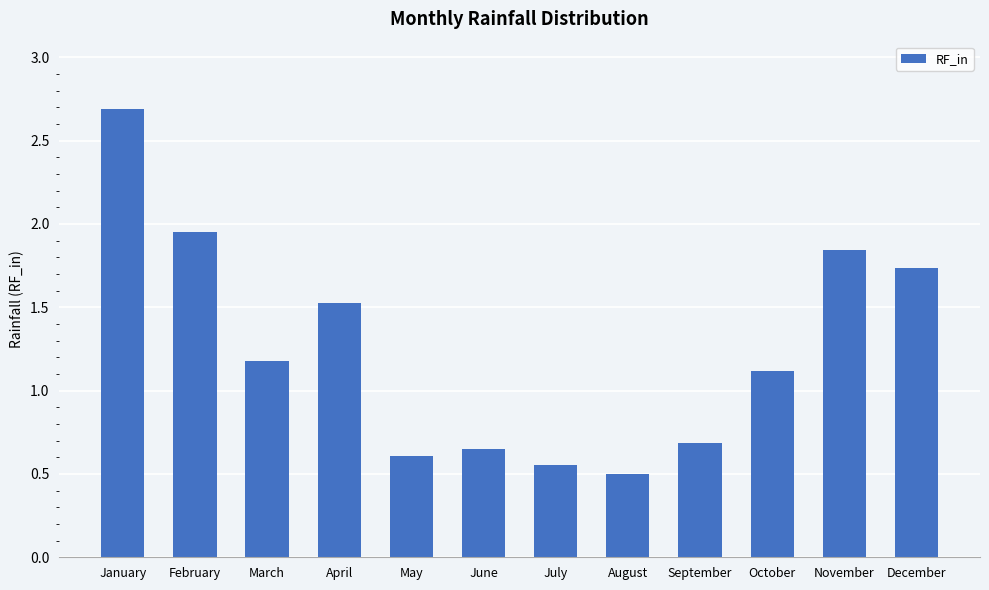

What is the maximum value shown in the chart?

2.7